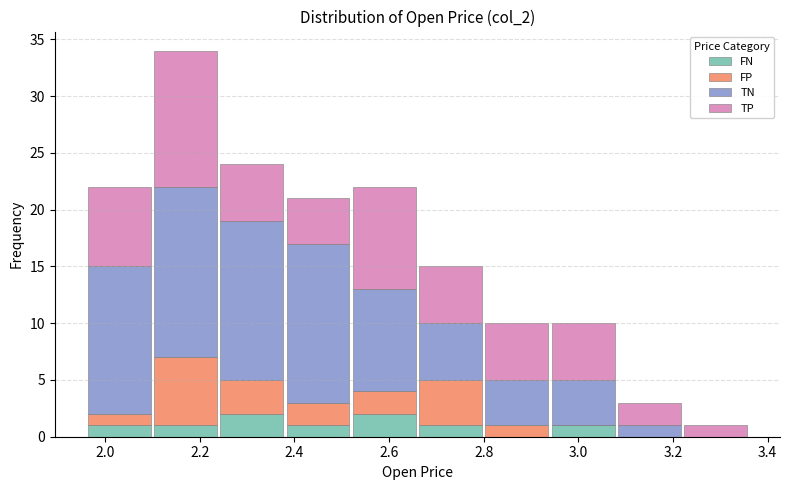

Reading left to right, list every stacked bar in this chart as the range it spans on the x-axis followed by its total height. The values are not printed on the chart, so give them approximately, as read against the axis.

1.96 to 2.10: 22
2.10 to 2.24: 34
2.24 to 2.38: 24
2.38 to 2.52: 21
2.52 to 2.66: 22
2.66 to 2.80: 15
2.80 to 2.94: 10
2.94 to 3.08: 10
3.08 to 3.22: 3
3.22 to 3.36: 1